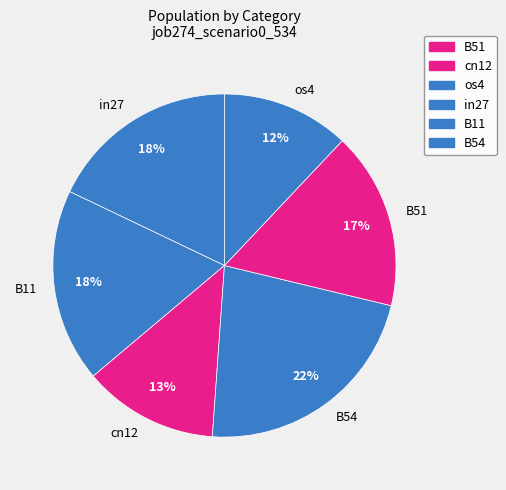

Does any single category account for the majority?

No